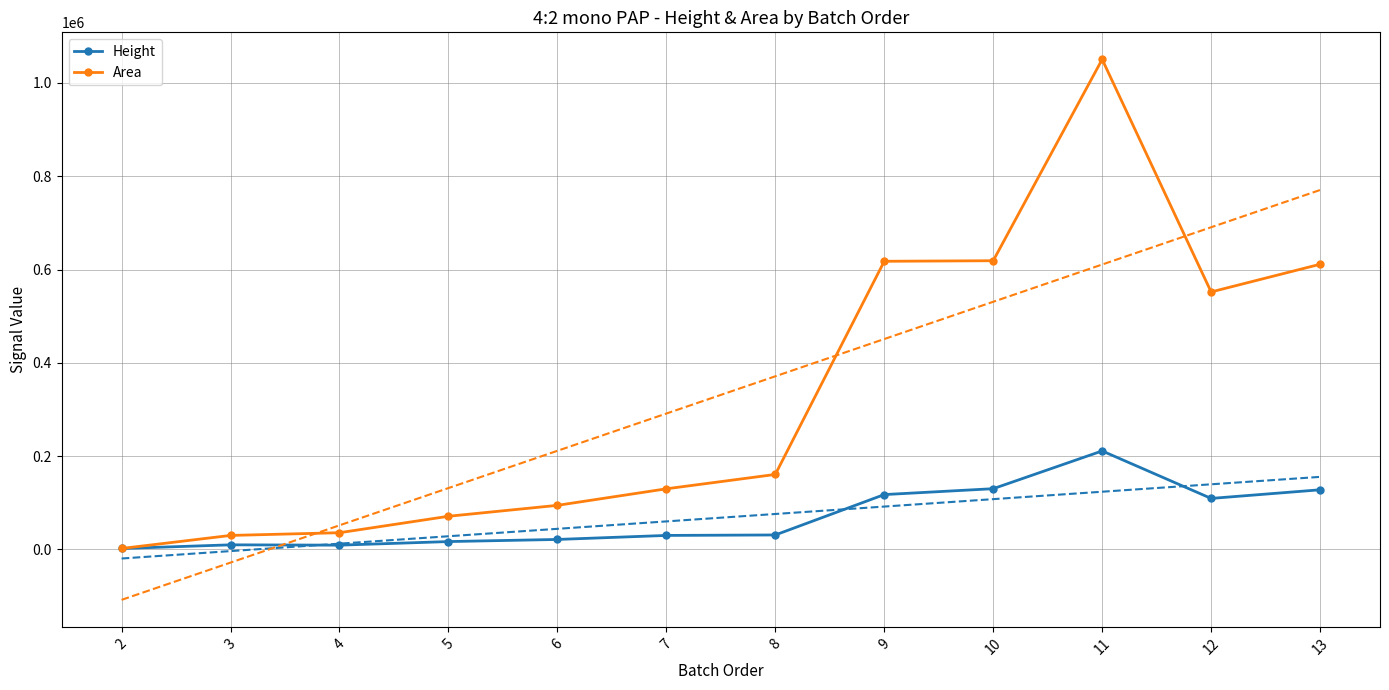

Reading left to right, transcribe all the data shown in this chart.

Height: 2=1744	3=9589	4=8905	5=16588	6=21145	7=29764	8=30774	9=117356	10=129987	11=210946	12=109114	13=127625
Area: 2=1763	3=29752	4=35588	5=70855	6=94258	7=129739	8=160548	9=617634	10=618829	11=1050628	12=551877	13=611234